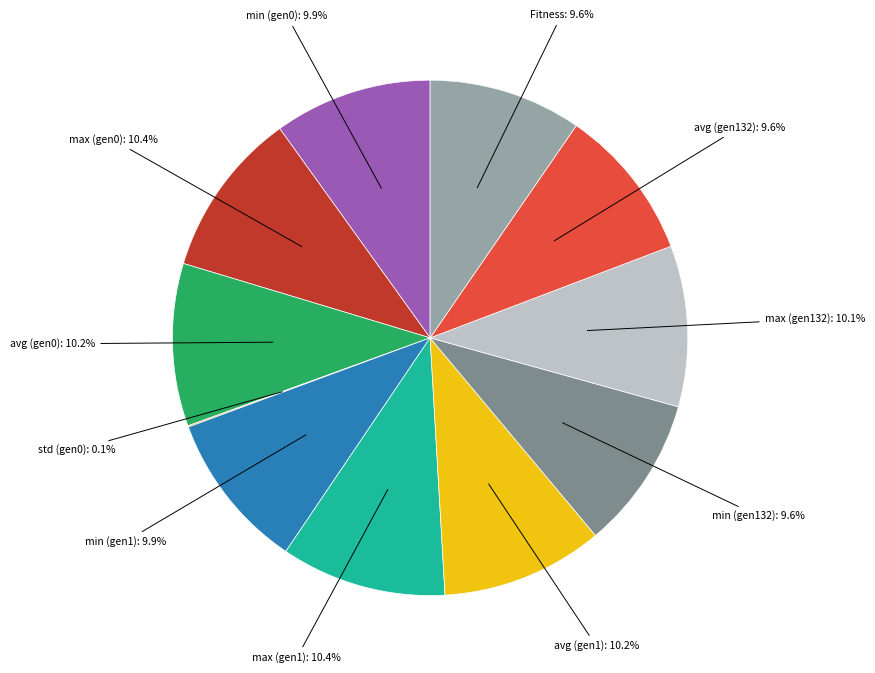

Is there a majority slice in this chart?

No